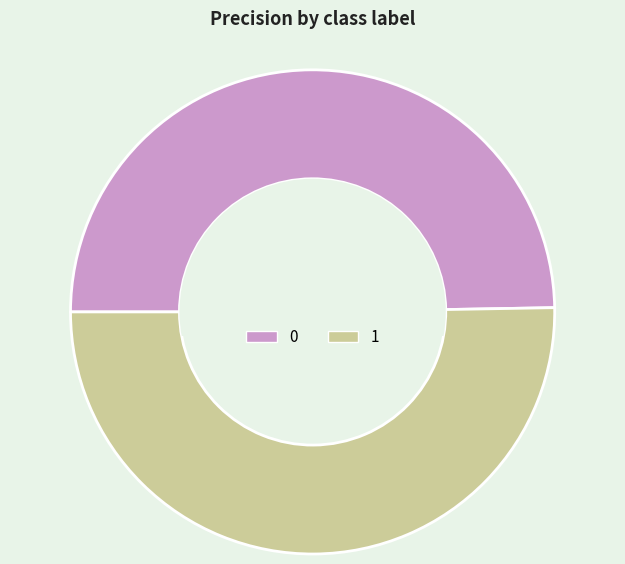

True or false: 0 accounts for 44% of the total.

False